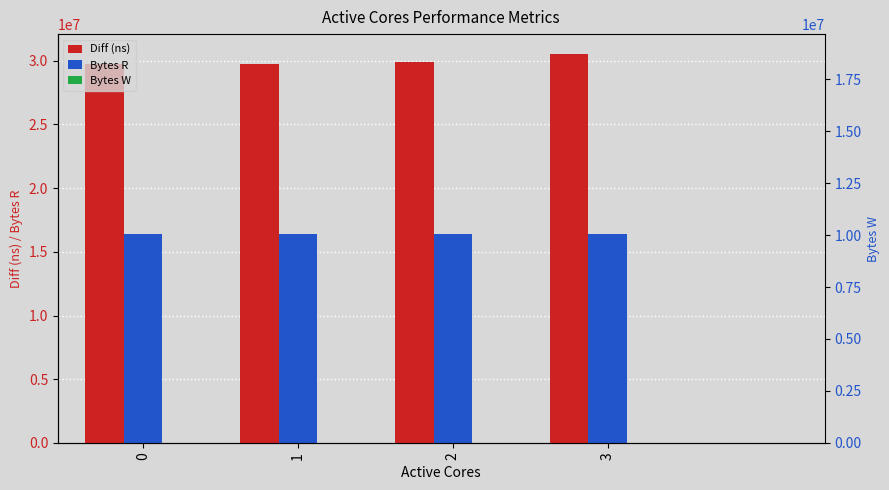

Are the bars horizontal?

No